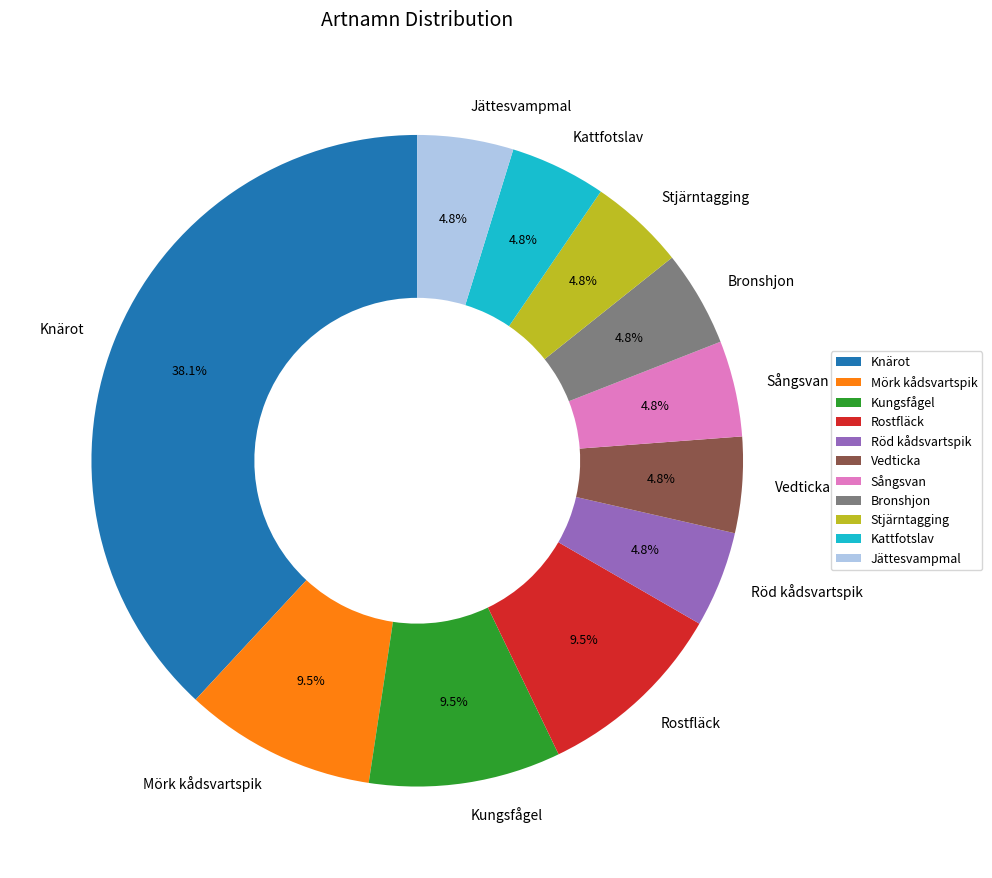

Does any single category account for the majority?

No